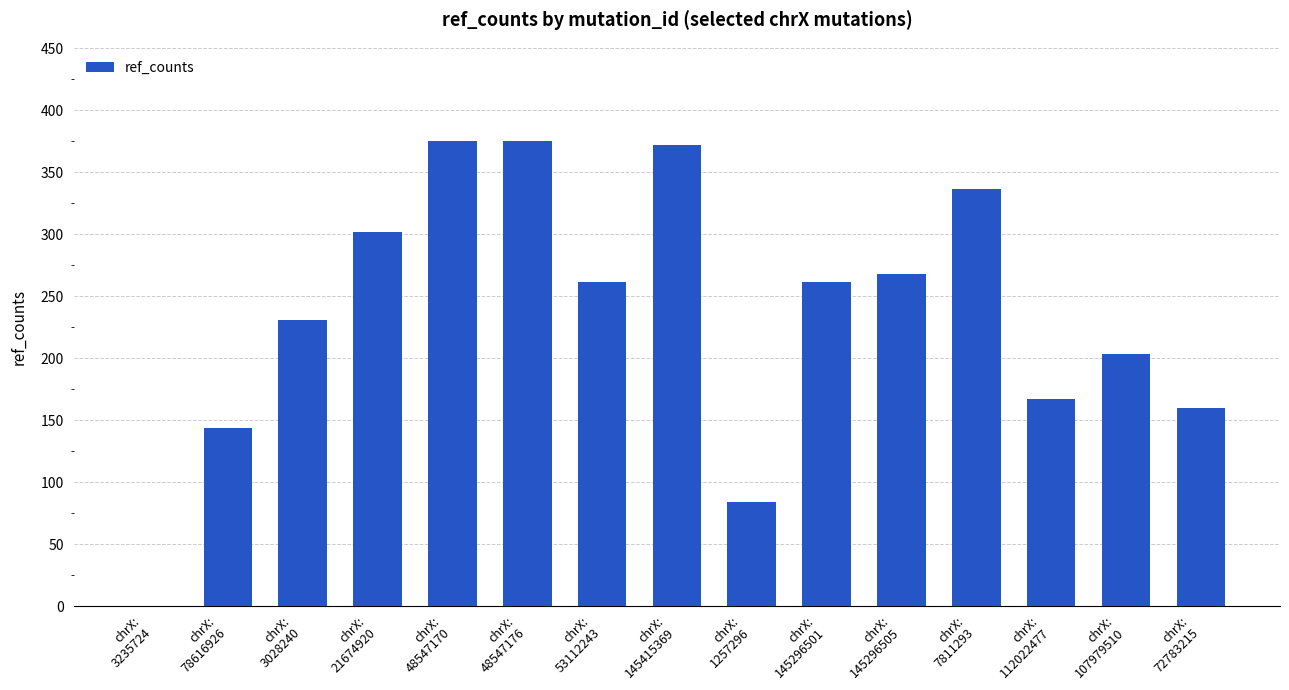

What value does the data have at chrX:
107979510?

203